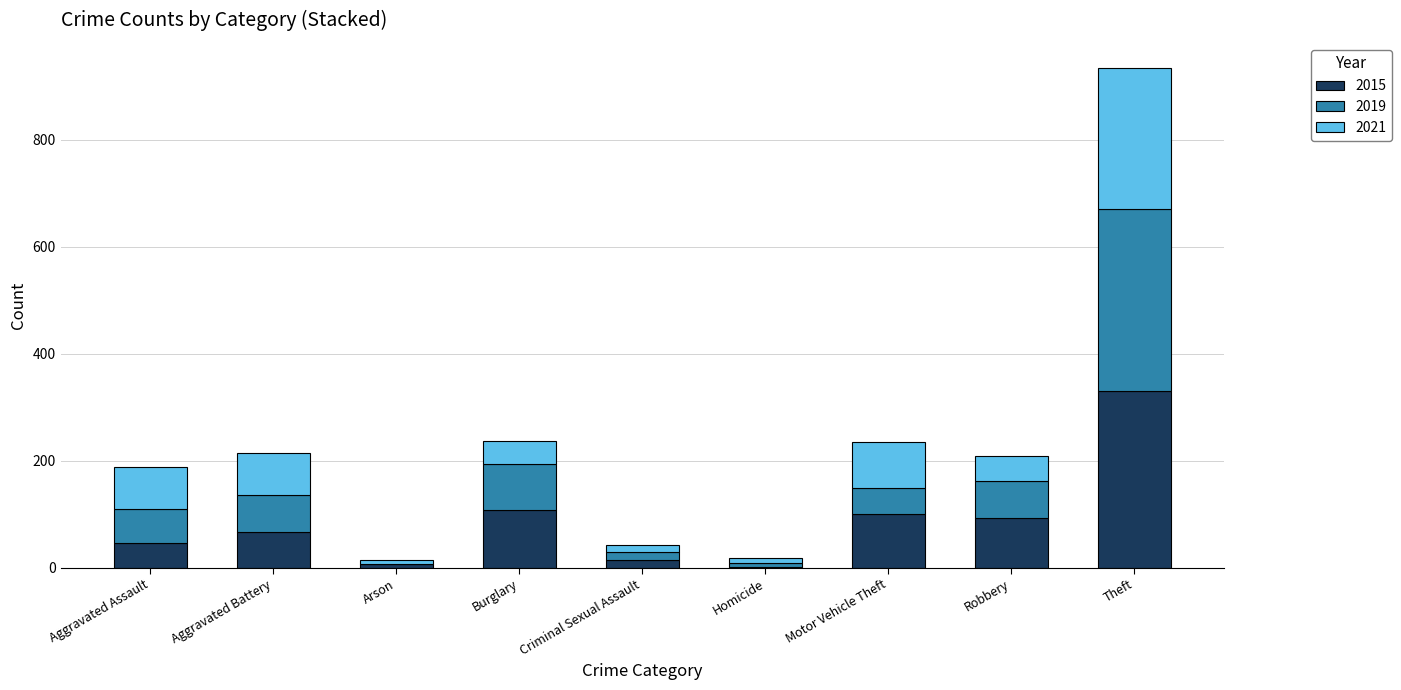

At which label does 2015 reach its peak?

Theft